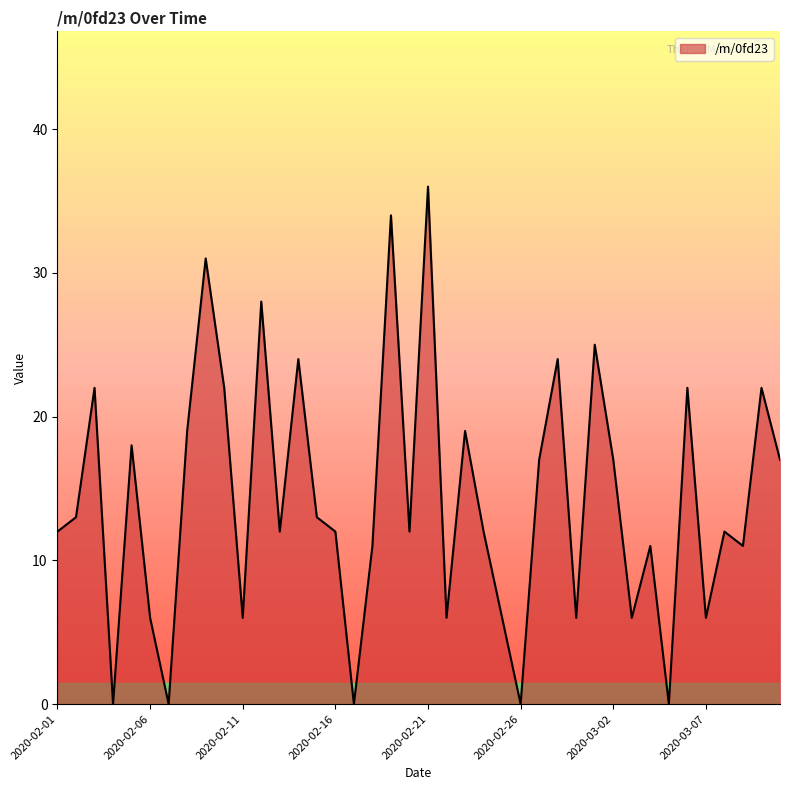

What is the difference between the maximum and minimum values?

36